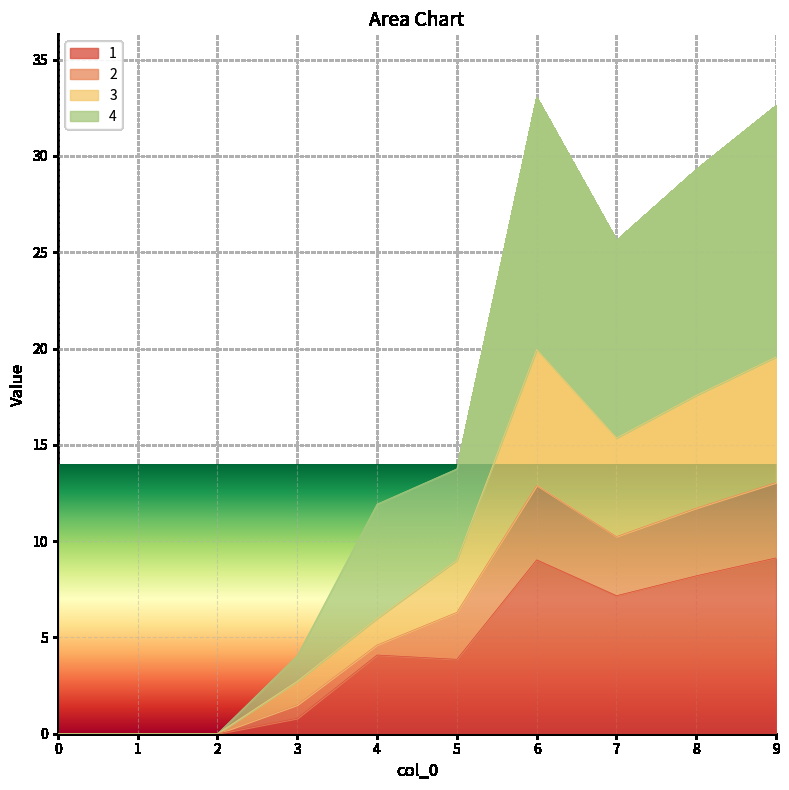

What is the maximum value for 1?

9.1